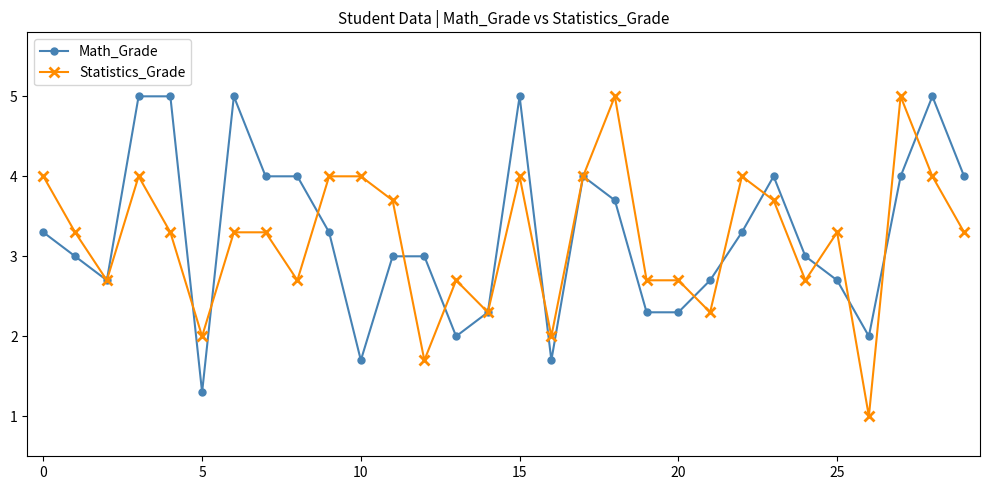

True or false: Math_Grade has more than 2 points higher than both neighbors.

True